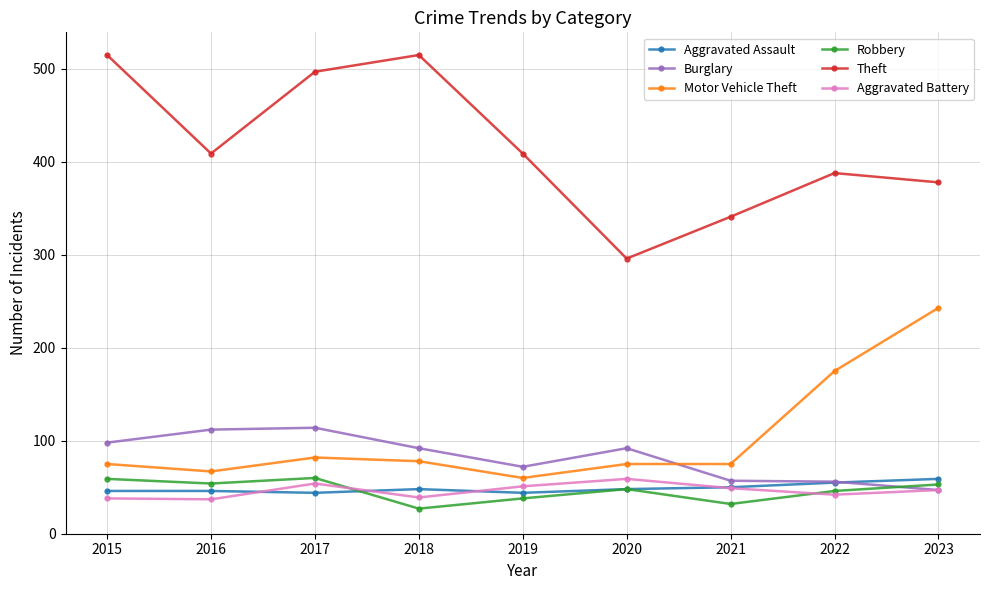

Which series has the largest total across all categories?

Theft